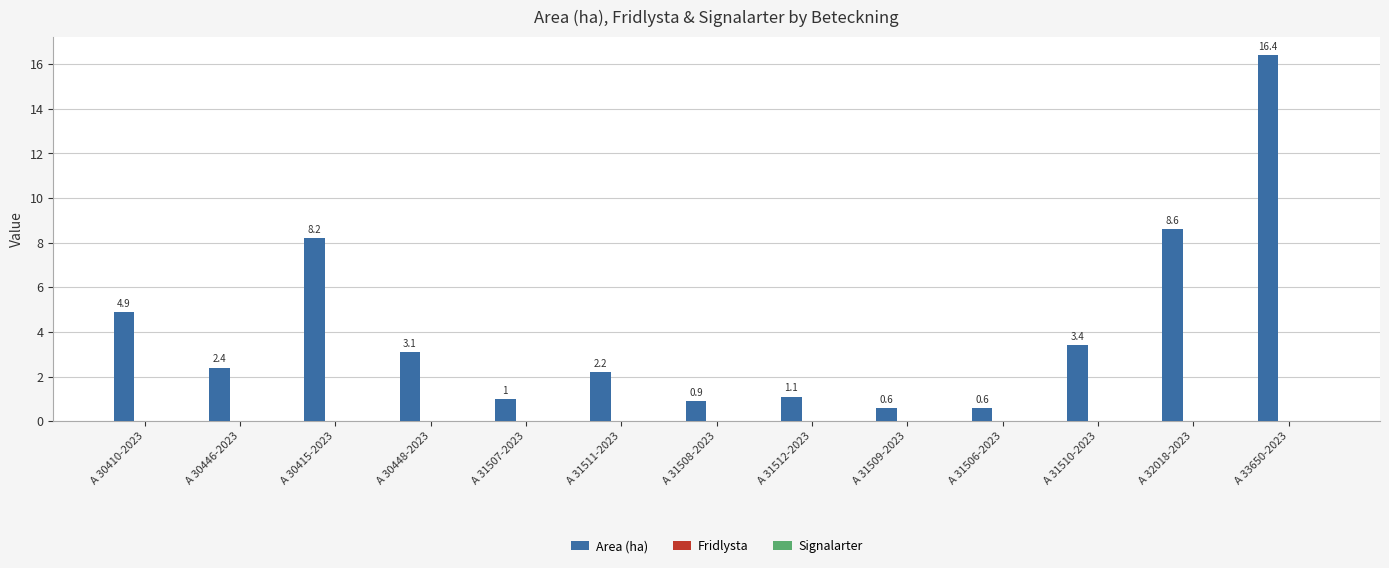

Are the bars horizontal?

No